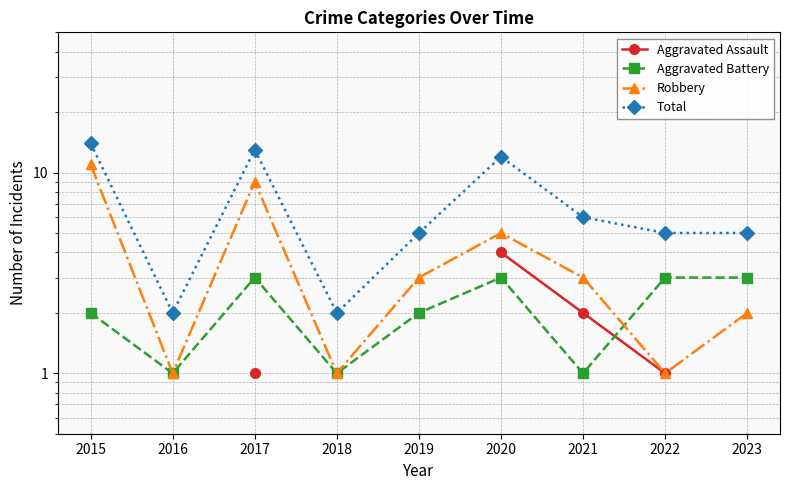

Where is the first local maximum for Aggravated Battery?

2017